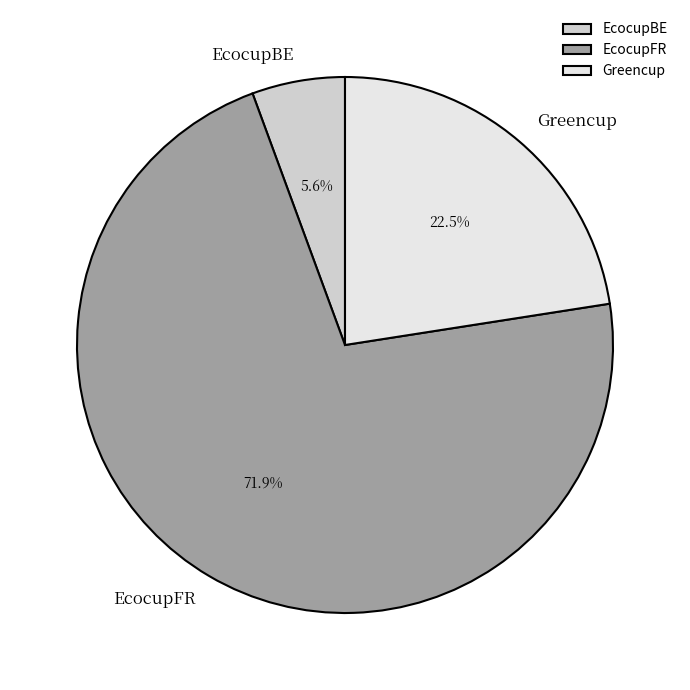

Is it true that EcocupBE is 13% of the pie?

False